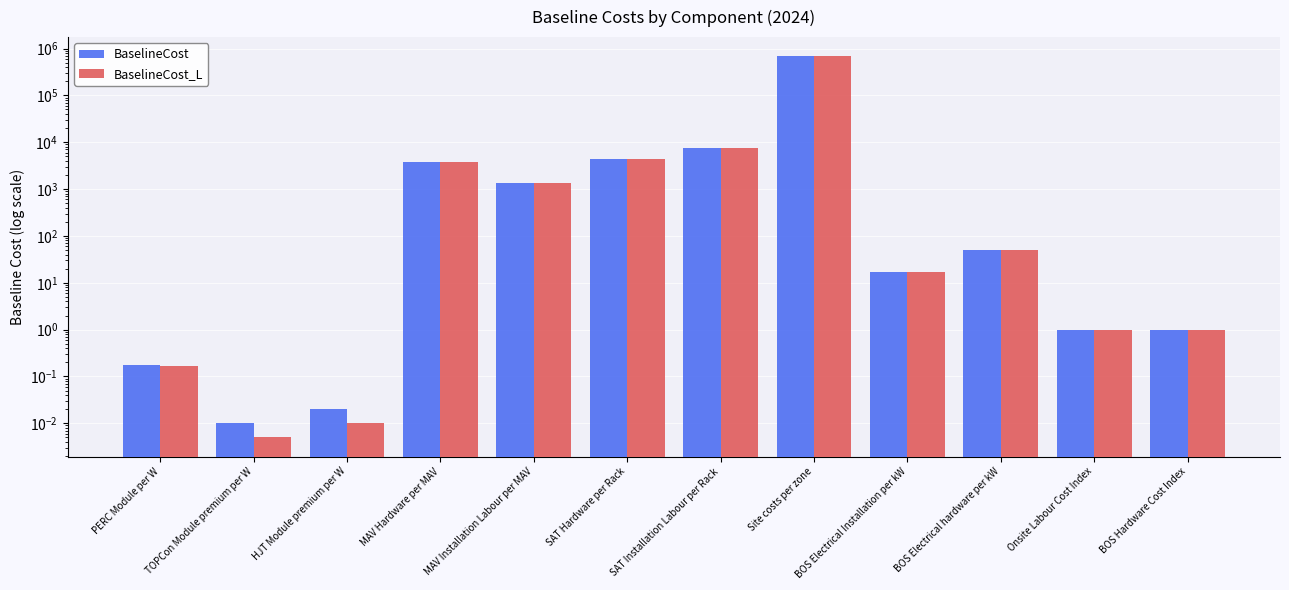

Reading left to right, extract all data points from this chart.

BaselineCost: PERC Module per W=0.2	TOPCon Module premium per W=0.0	HJT Module premium per W=0.0	MAV Hardware per MAV=3806.2	MAV Installation Labour per MAV=1350.4	SAT Hardware per Rack=4423.5	SAT Installation Labour per Rack=7576.9	Site costs per zone=686433.0	BOS Electrical Installation per kW=16.9	BOS Electrical hardware per kW=50.0	Onsite Labour Cost Index=1.0	BOS Hardware Cost Index=1.0
BaselineCost_L: PERC Module per W=0.2	TOPCon Module premium per W=0.0	HJT Module premium per W=0.0	MAV Hardware per MAV=3806.2	MAV Installation Labour per MAV=1350.4	SAT Hardware per Rack=4423.5	SAT Installation Labour per Rack=7576.9	Site costs per zone=686433.0	BOS Electrical Installation per kW=16.9	BOS Electrical hardware per kW=50.0	Onsite Labour Cost Index=1.0	BOS Hardware Cost Index=1.0